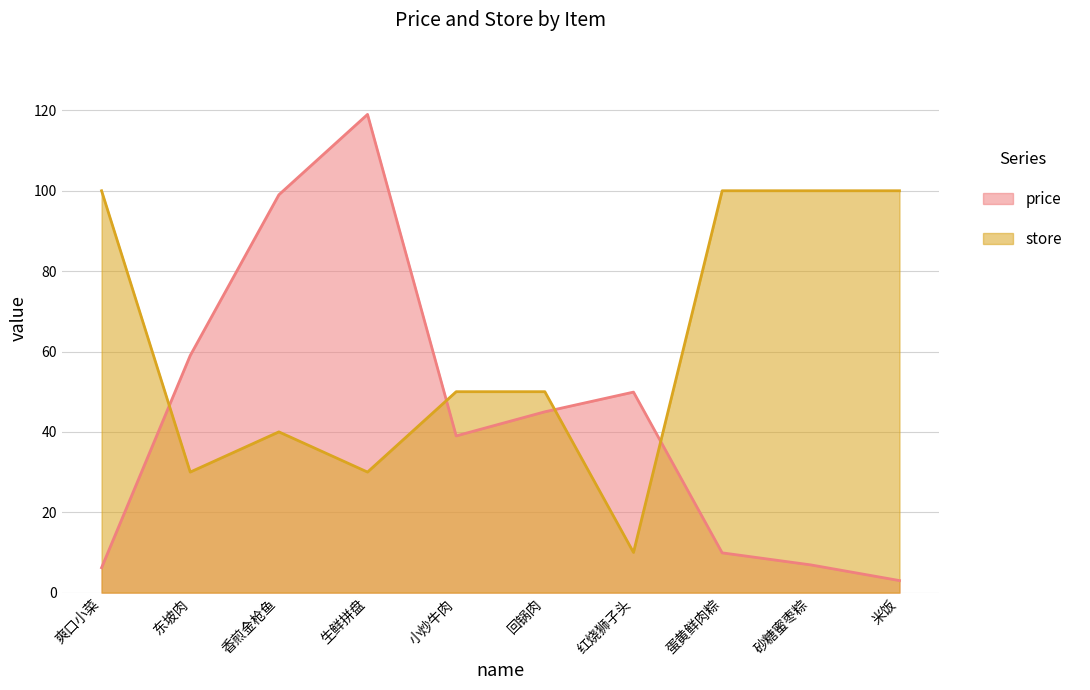

List the series in order of their overall mean, highest first.

store, price